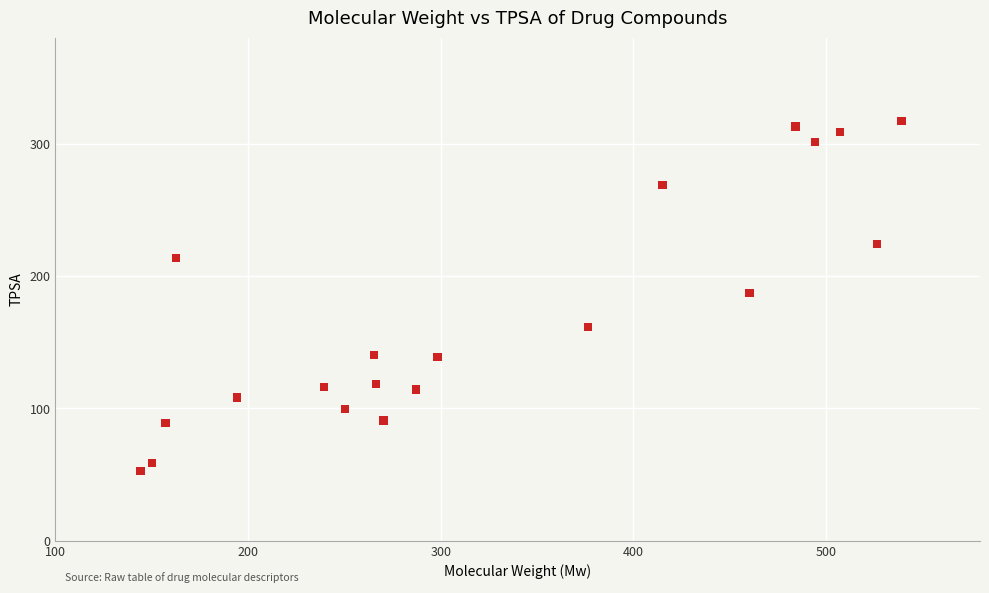

What is the range of X values (max minus min)?

395.1